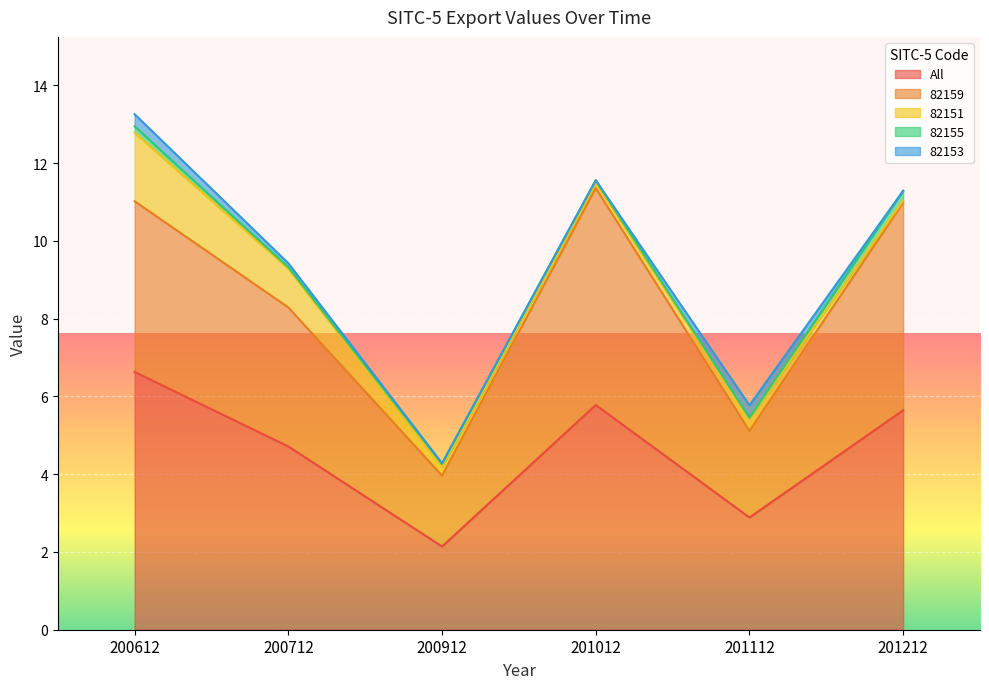

What is the value of the 82151 point at the 4th from the left?

0.1